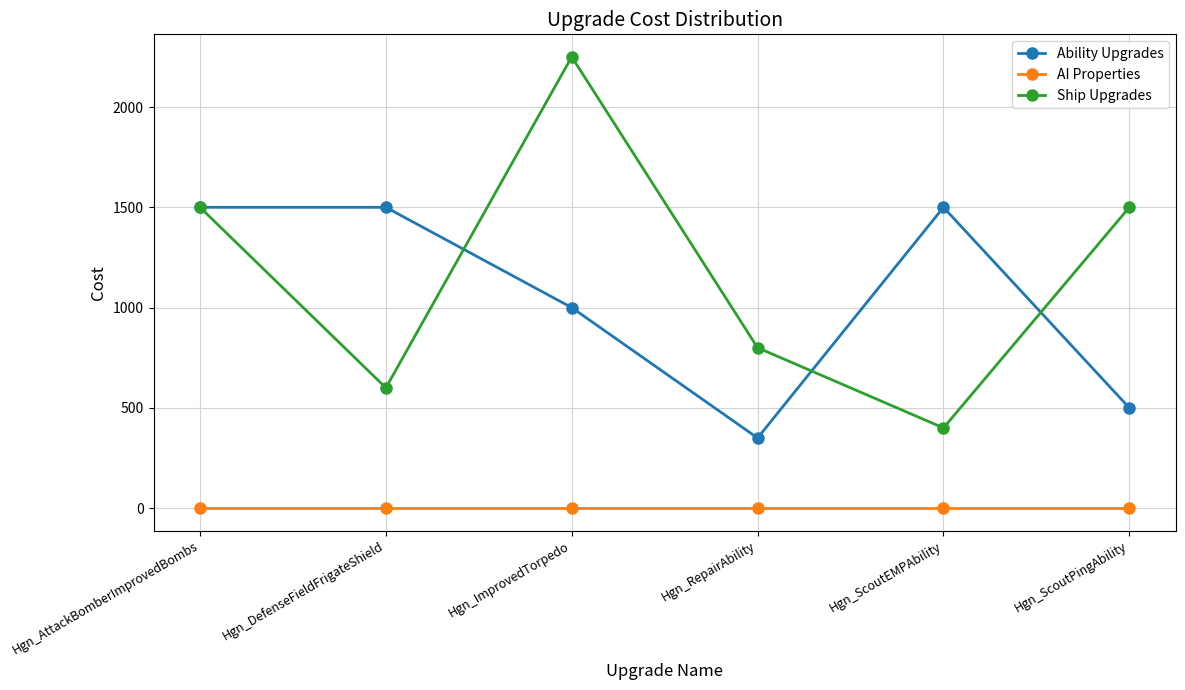

The AI Properties series shows 1 at Hgn_ImprovedTorpedo. True or false?

True